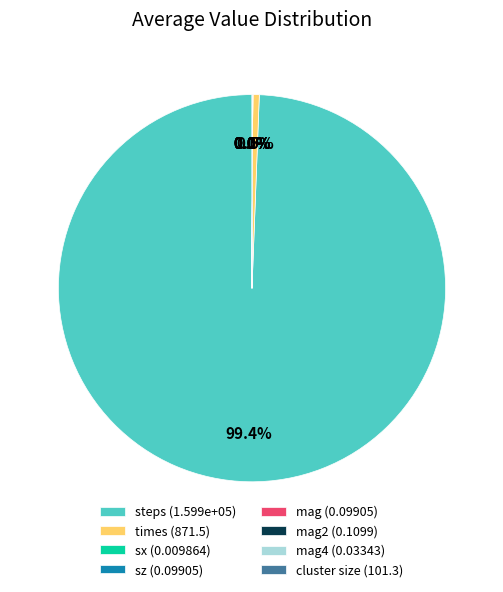

Which category has the biggest portion of the pie?

steps (1.599e+05)